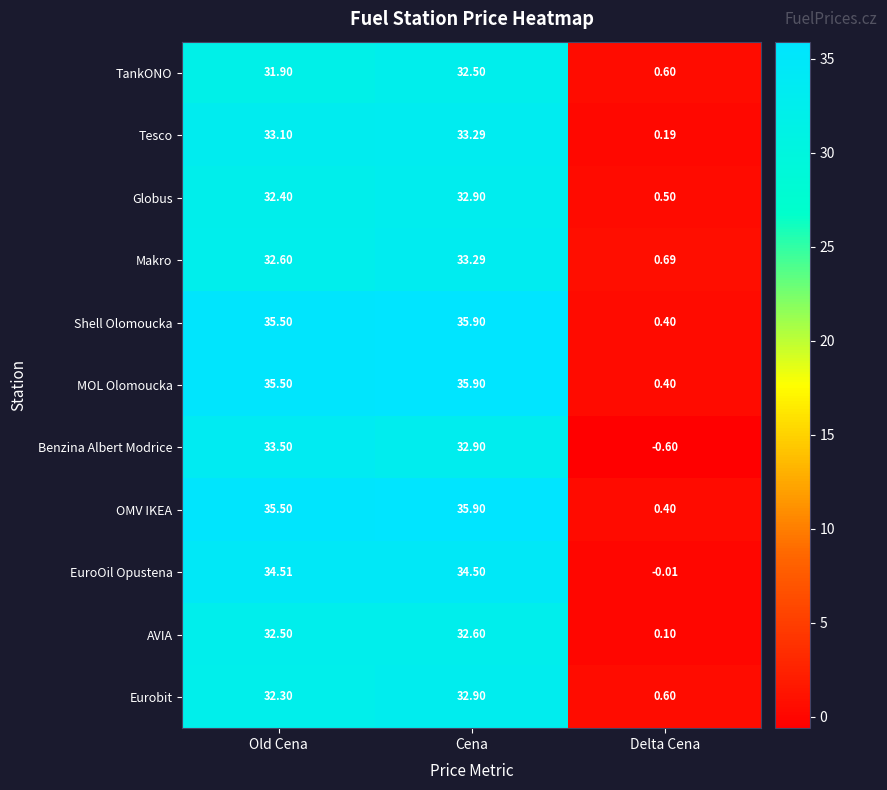

Rank the categories by Globus value from lowest to highest.

Delta Cena, Old Cena, Cena